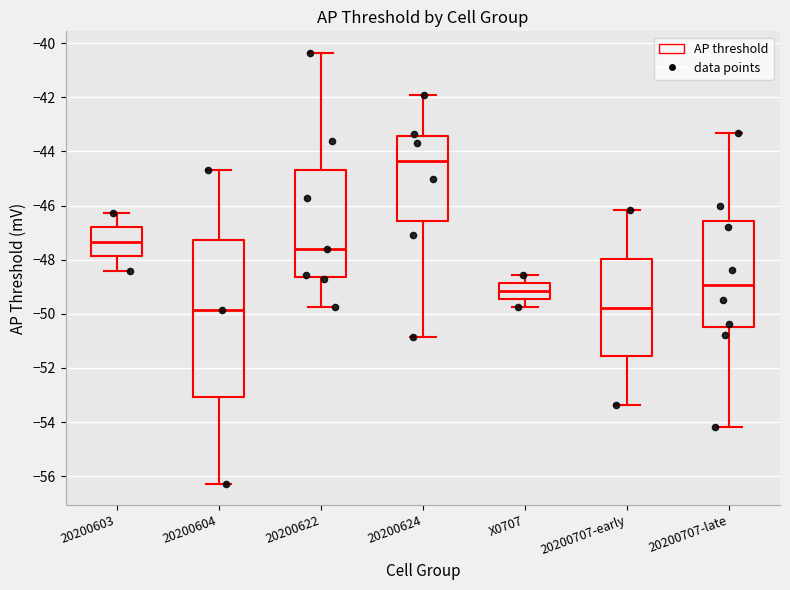

Where is the upper edge of the box for 20200604 on the y-axis? The values are not printed on the chart, so give them approximately, as read against the axis.

-47.2